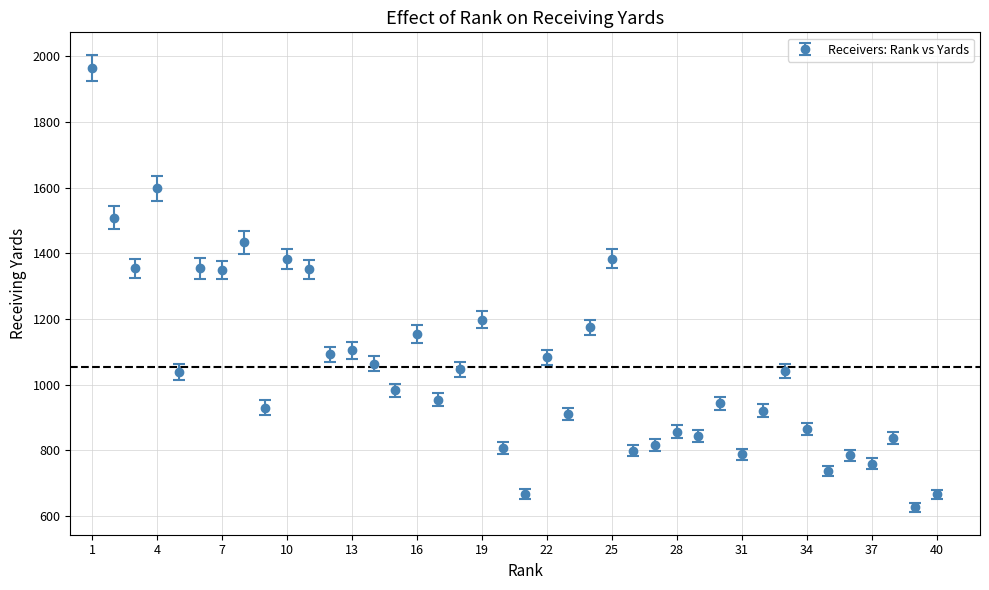

What is the sum of all values?

42164